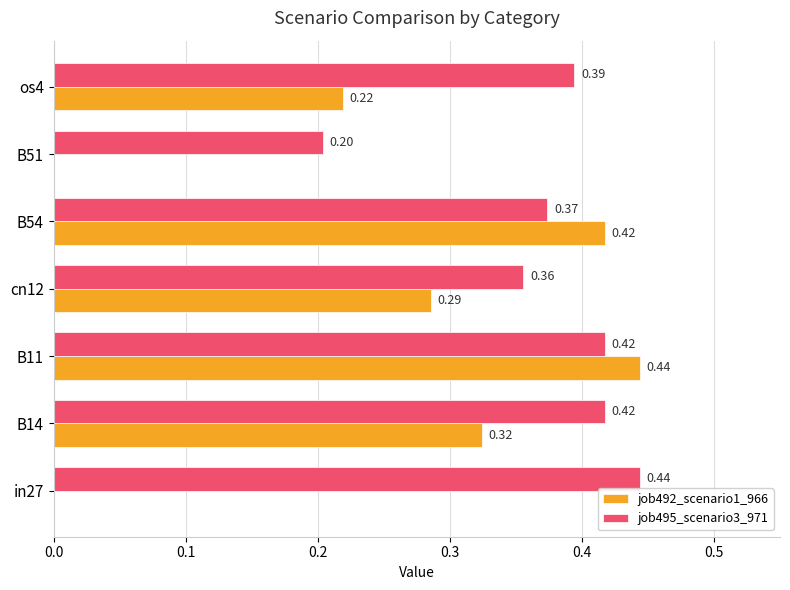

What is the sum of all job492_scenario1_966 values?

1.7